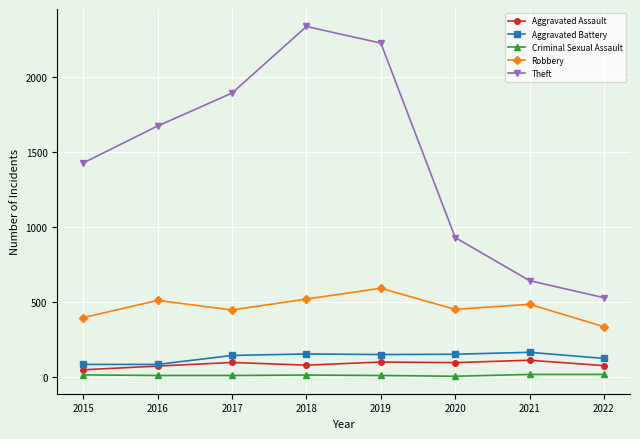

What is the lowest value of the Robbery series?

334